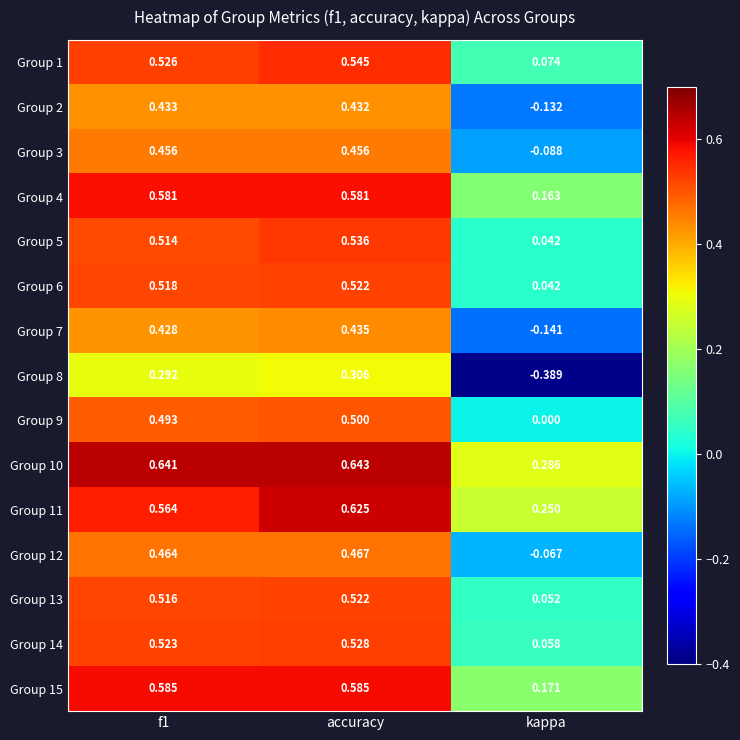

At which category is the sum across all series the highest?

accuracy